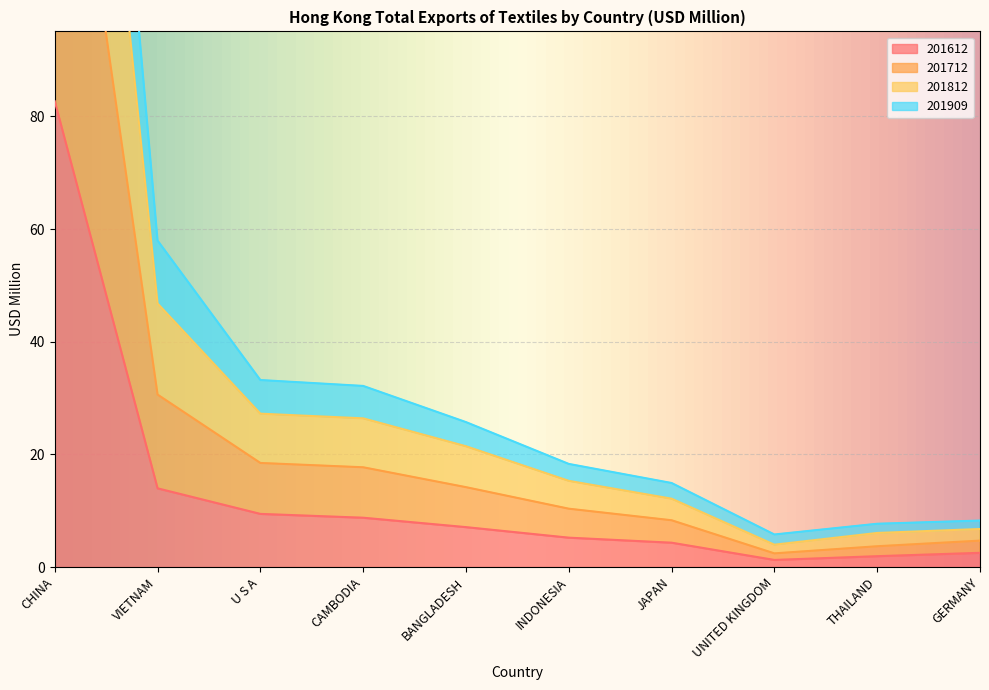

At which label is 201612 closest to 41?

VIETNAM